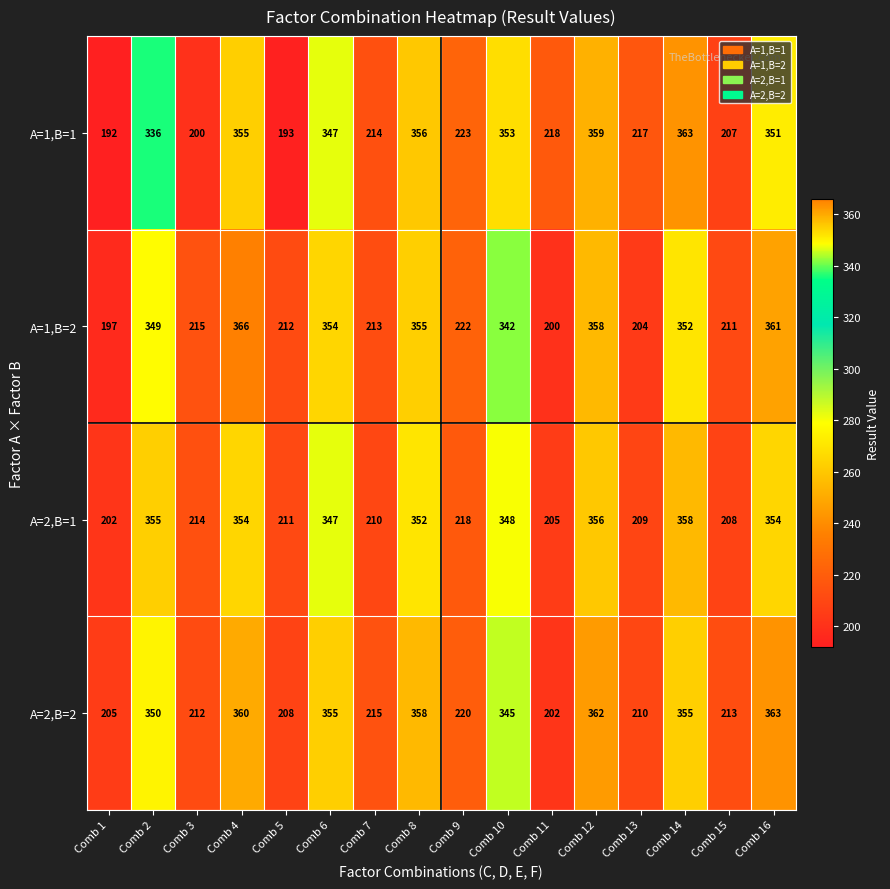

Which series changed the most between Comb 10 and Comb 12?

A=2,B=2